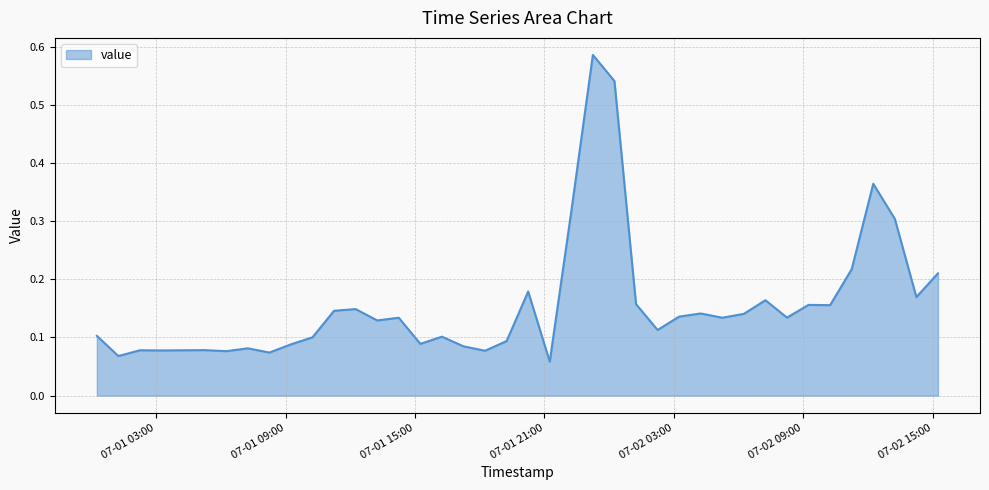

List the labels in order of value, smallest first.

2011-07-01 21:15, 2011-07-01 01:15, 2011-07-01 08:15, 2011-07-01 06:15, 2011-07-01 18:15, 2011-07-01 03:15, 2011-07-01 04:15, 2011-07-01 02:15, 2011-07-01 05:15, 2011-07-01 07:15, 2011-07-01 17:15, 2011-07-01 09:15, 2011-07-01 15:15, 2011-07-01 19:15, 2011-07-01 10:15, 2011-07-01 16:15, 2011-07-01 00:15, 2011-07-02 02:15, 2011-07-01 13:15, 2011-07-01 14:15, 2011-07-02 05:15, 2011-07-02 08:15, 2011-07-02 03:15, 2011-07-02 06:15, 2011-07-02 04:15, 2011-07-01 11:15, 2011-07-01 12:15, 2011-07-02 10:15, 2011-07-02 09:15, 2011-07-02 01:15, 2011-07-02 07:15, 2011-07-02 14:15, 2011-07-01 20:15, 2011-07-02 15:15, 2011-07-02 11:15, 2011-07-02 13:15, 2011-07-01 22:15, 2011-07-02 12:15, 2011-07-02 00:15, 2011-07-01 23:15